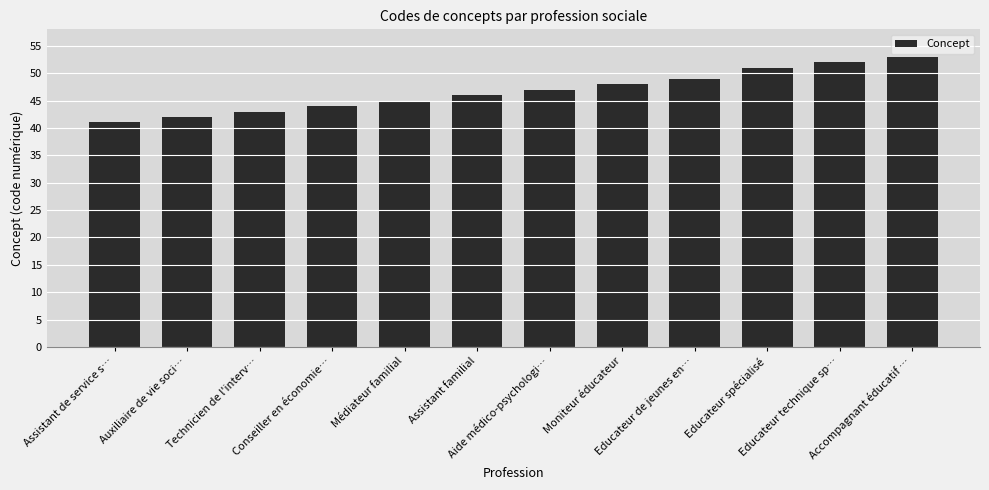

The chart shows a value of 49 at Educateur de jeunes en…. True or false?

True